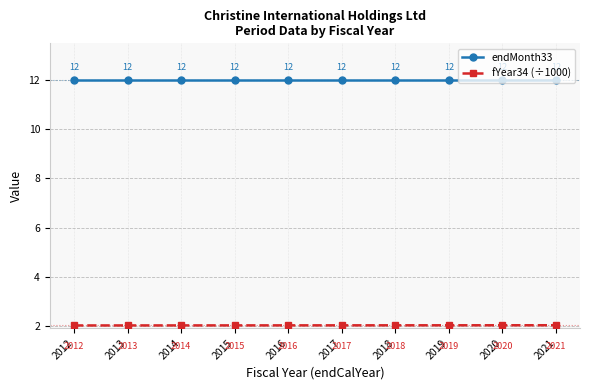

What is the value of the endMonth33 point at the 5th from the left?

12.0